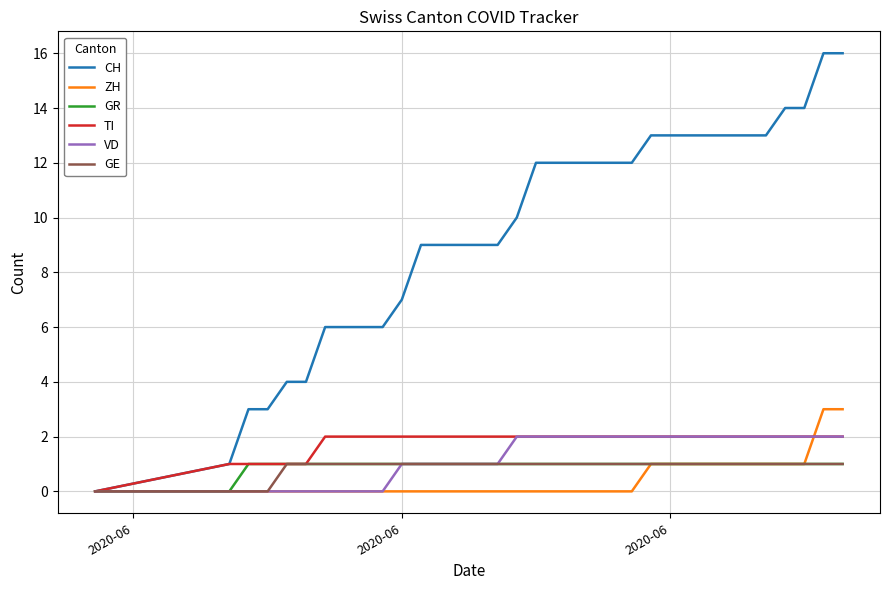

Which series has the largest total across all categories?

CH